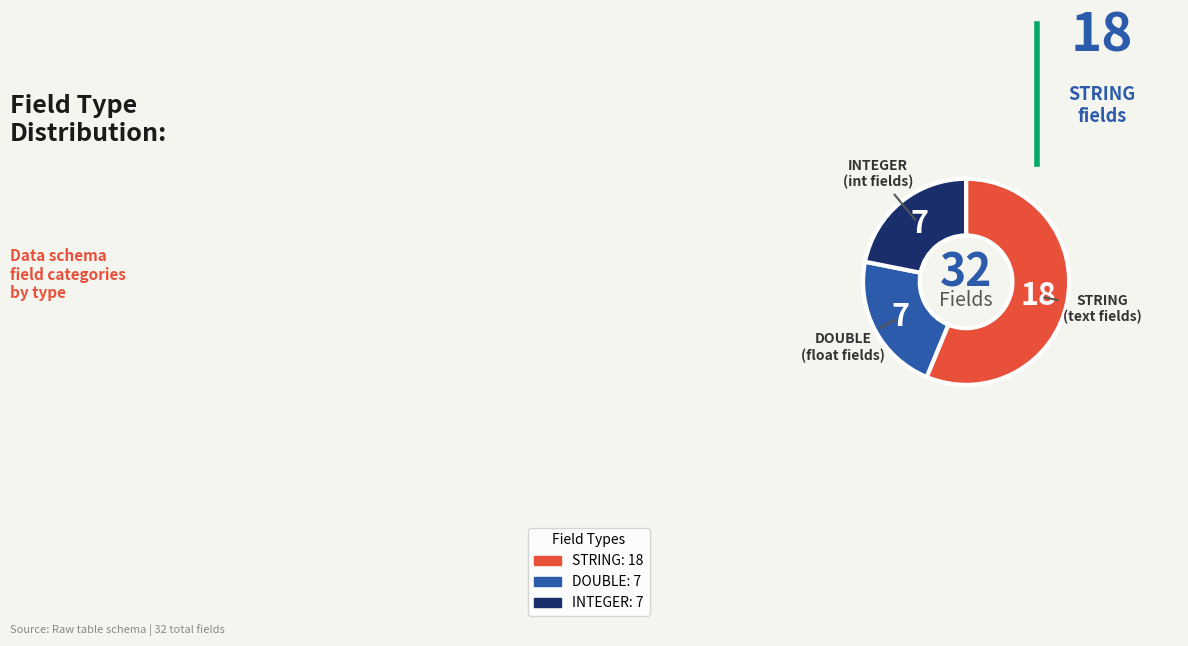

What is the largest slice in the pie chart?

STRING